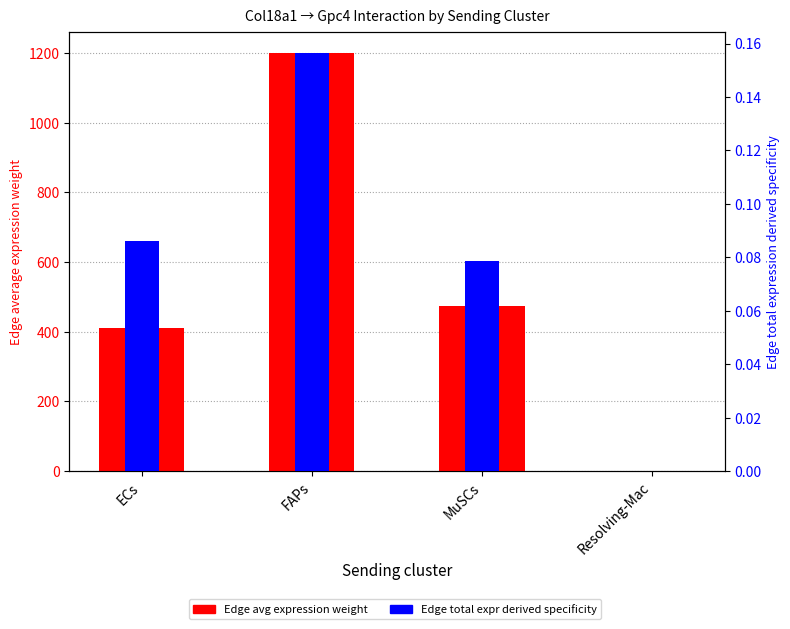

What is the spread (max minus min) of values at Resolving-Mac?

0.8